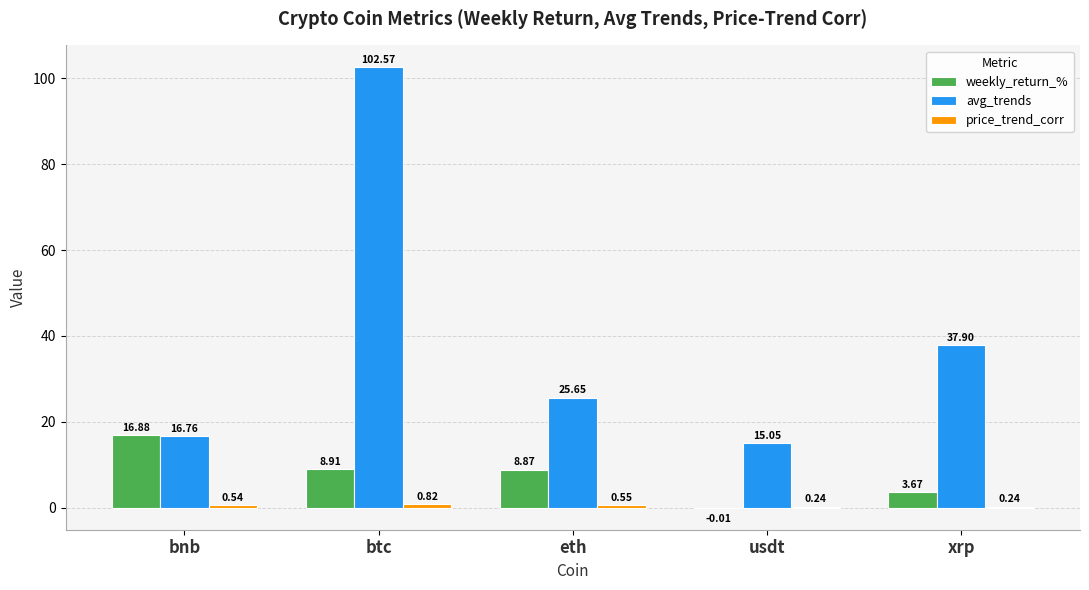

Which category has the highest value in the avg_trends series?

btc